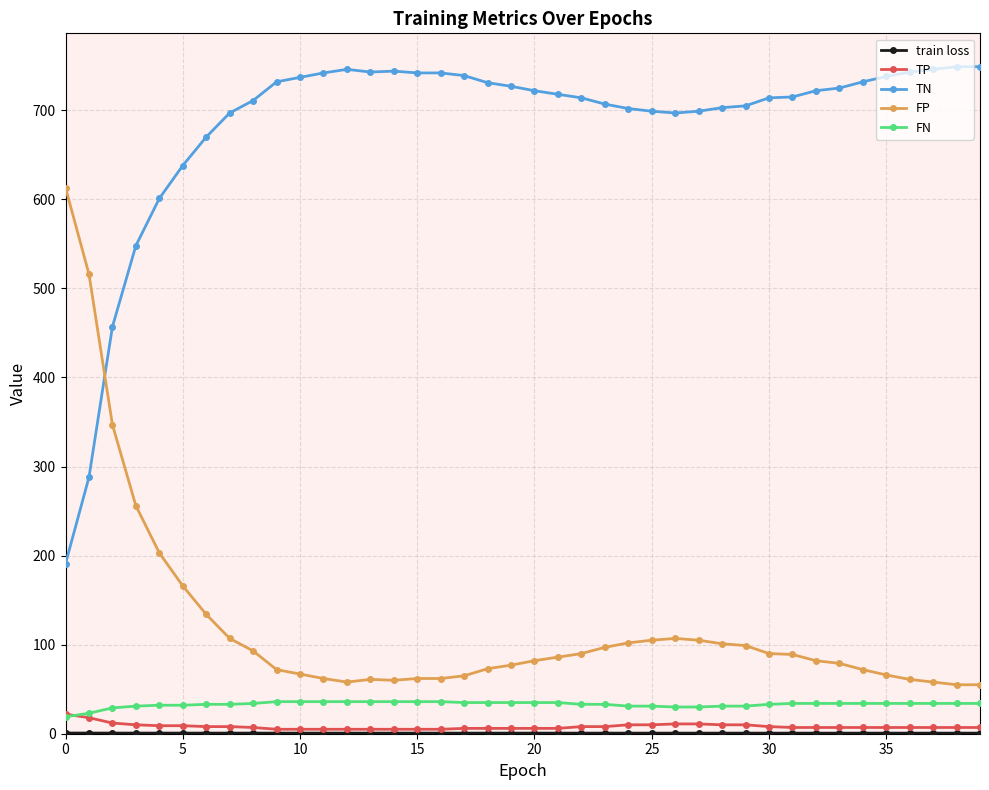

Does the chart have visible grid lines?

Yes